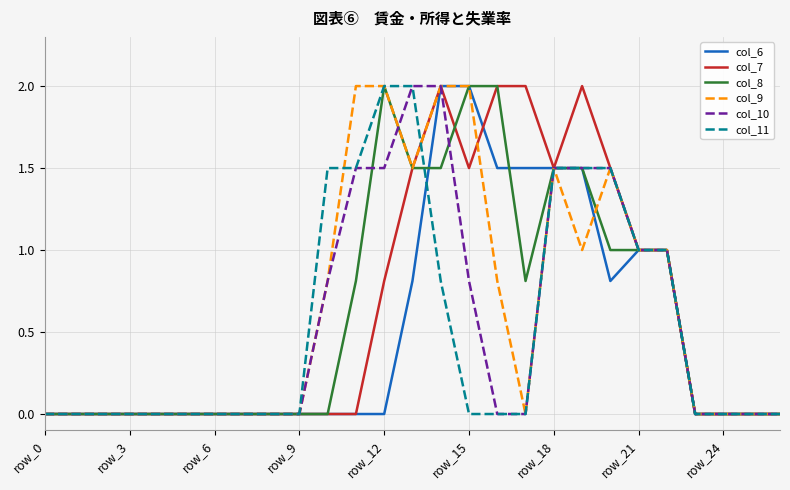

What is the greatest value displayed?

2.0